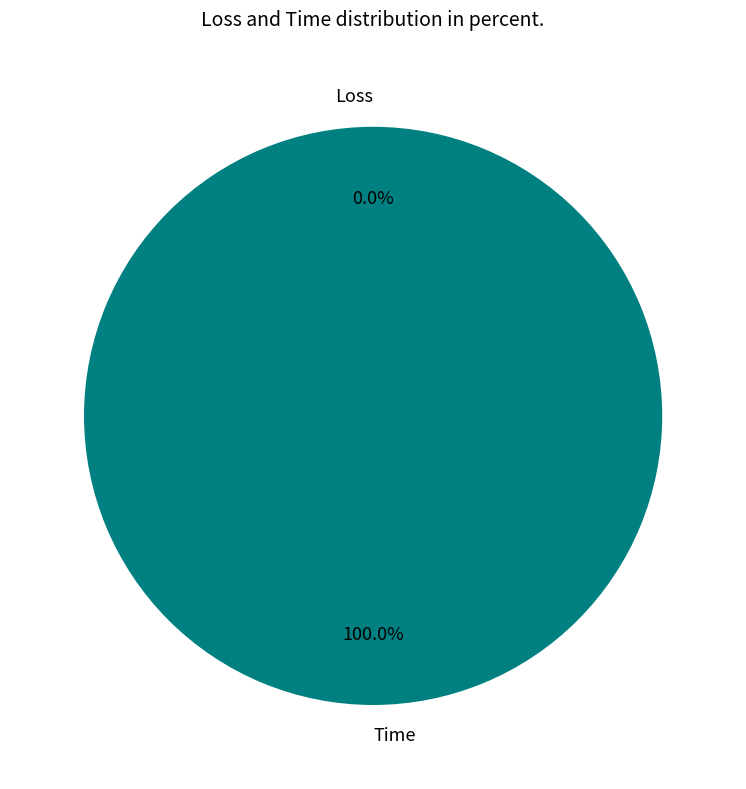

Which slice is the largest?

Time